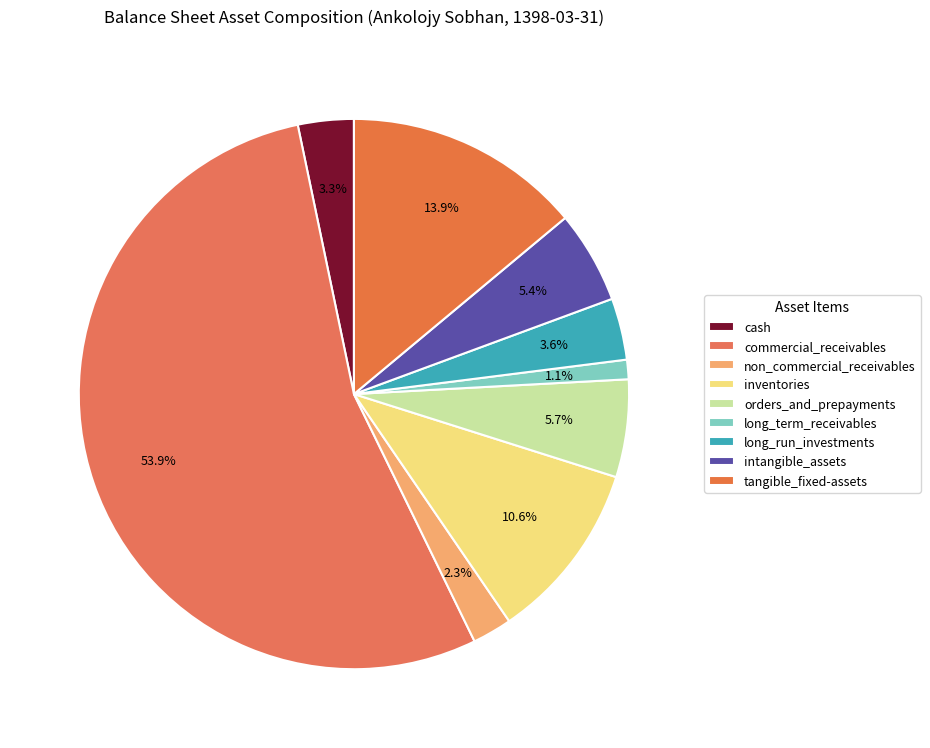

Rank the categories by value from lowest to highest.

long_term_receivables, non_commercial_receivables, cash, long_run_investments, intangible_assets, orders_and_prepayments, inventories, tangible_fixed-assets, commercial_receivables